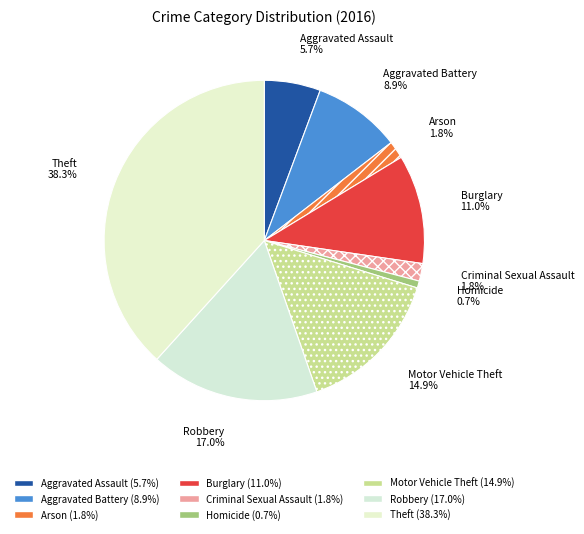

Which slice is the smallest?

Homicide